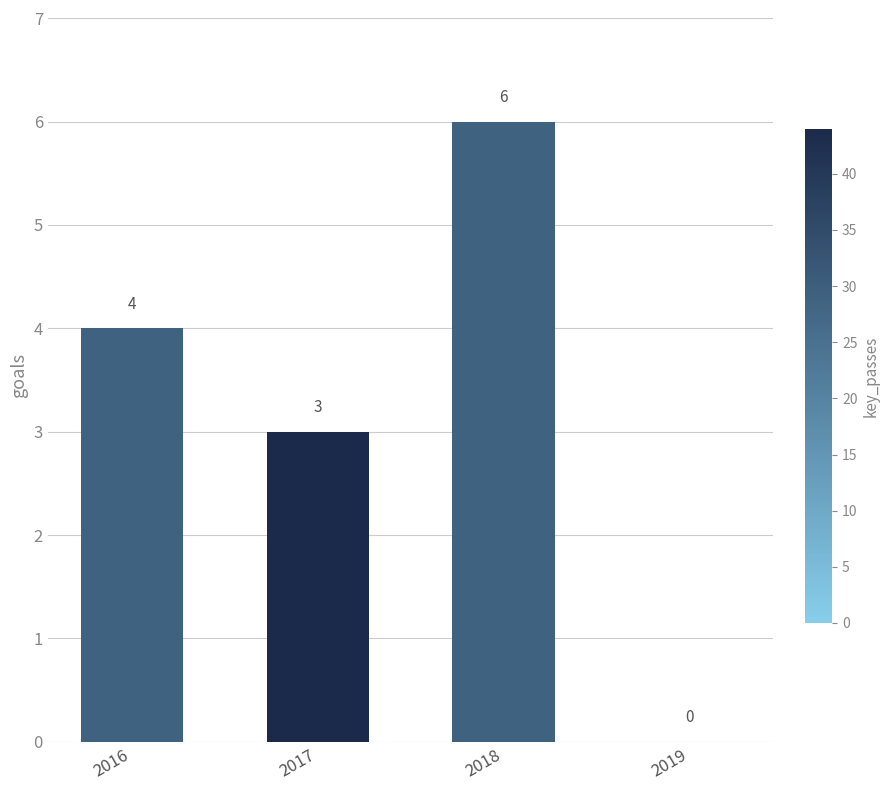

Are the bars horizontal?

No